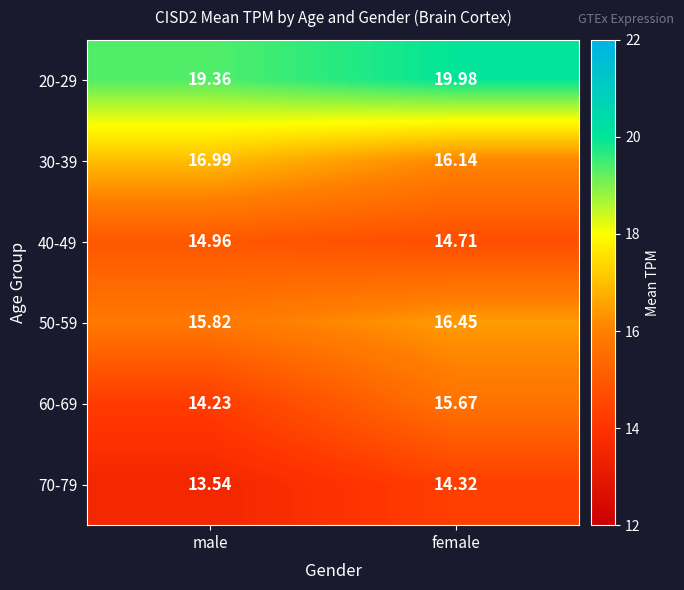

How many data points does each series have?

2